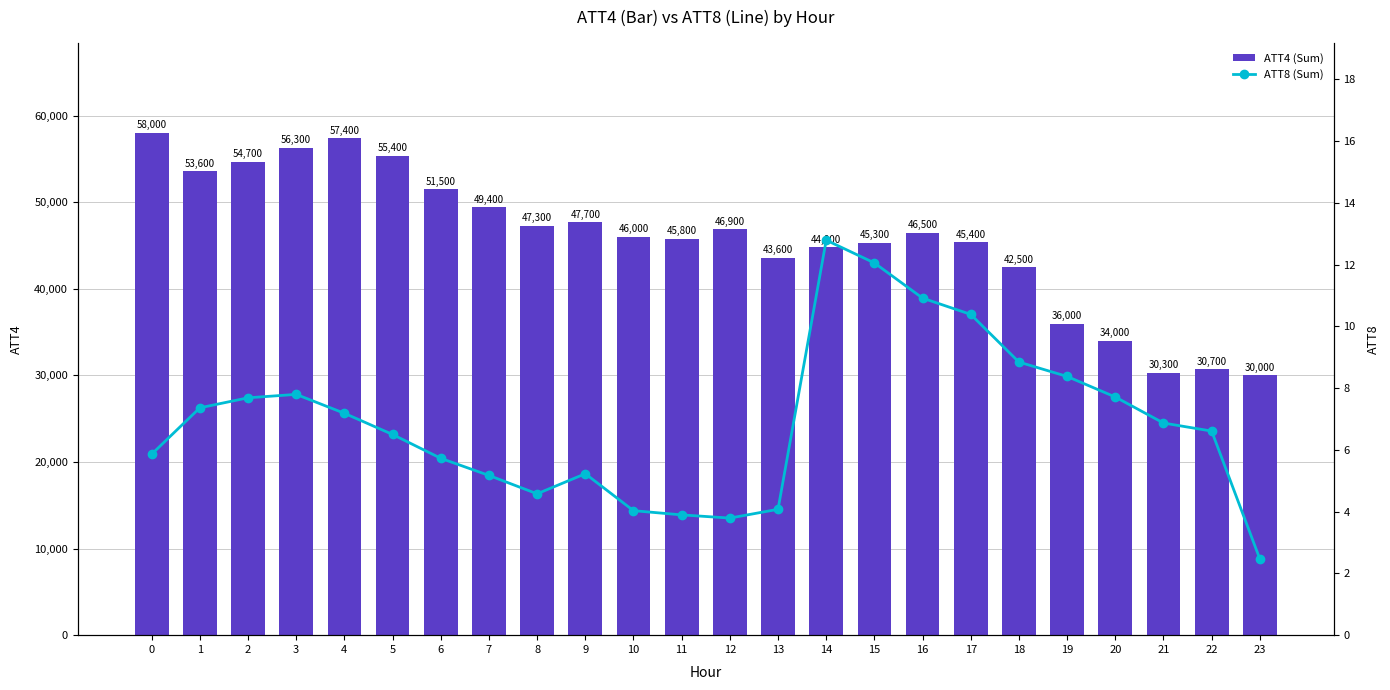

Is the value of ATT8 (Sum) at 0 greater than the value of ATT4 (Sum) at 3?

No